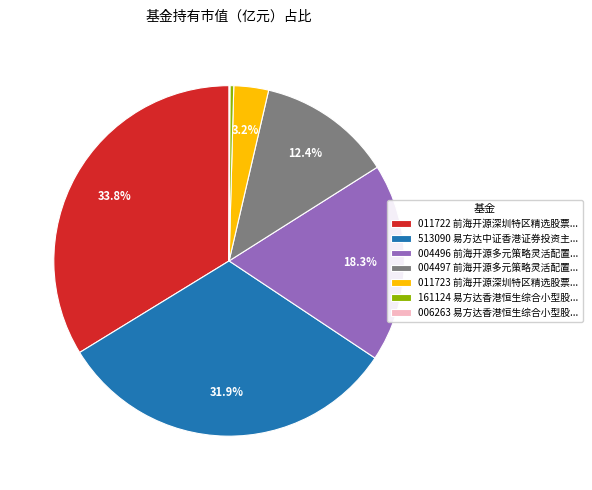

Does any single category account for the majority?

No